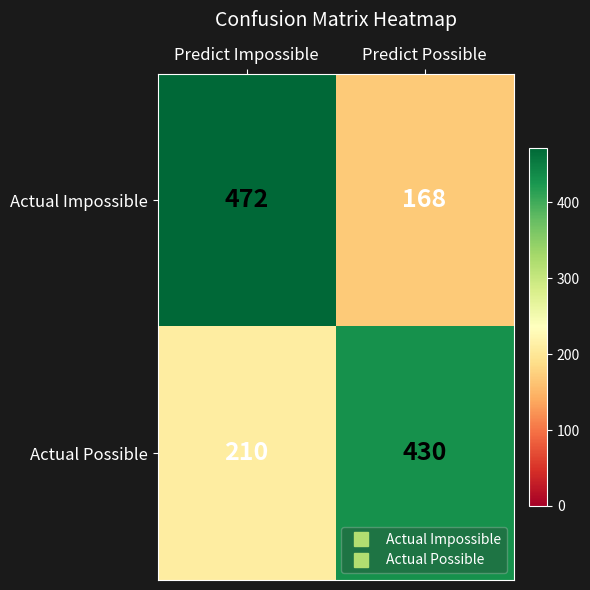

Is it true that Actual Impossible equals 236 at Predict Possible?

False